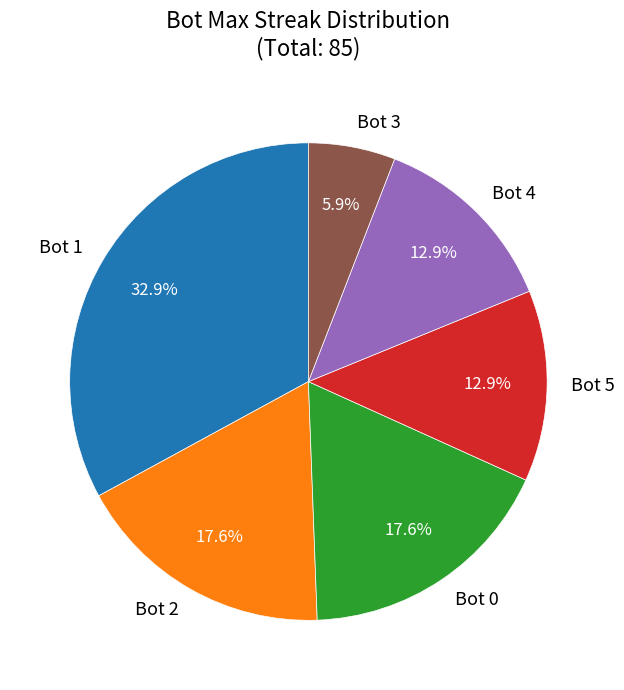

Count the number of slices in the pie.

6